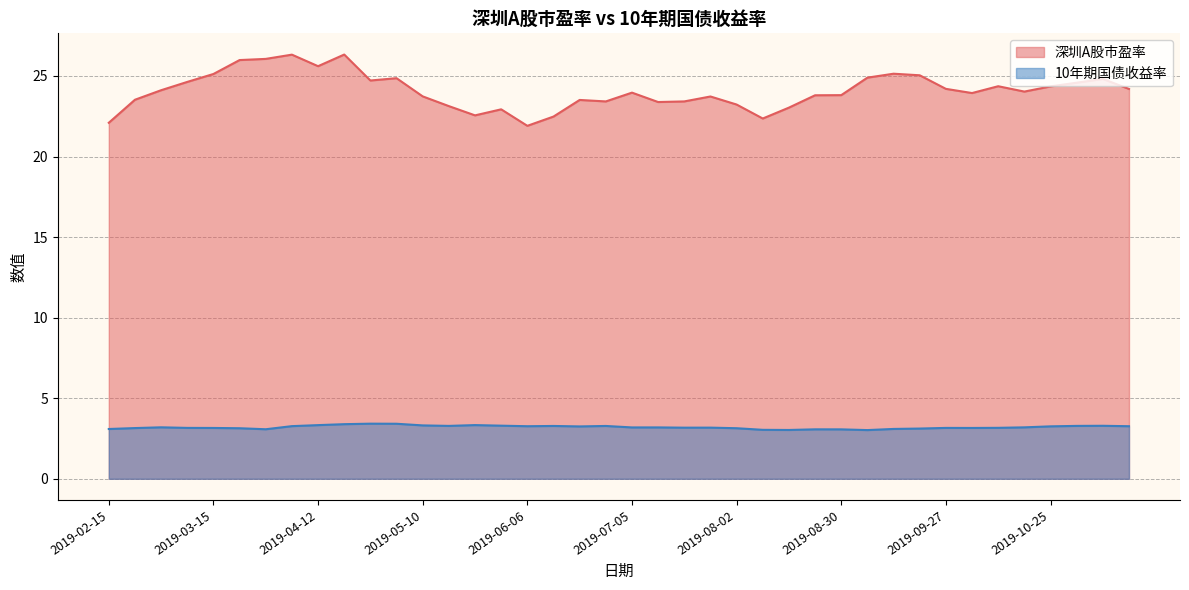

Rank the series by their average value, from highest to lowest.

深圳A股市盈率, 10年期国债收益率